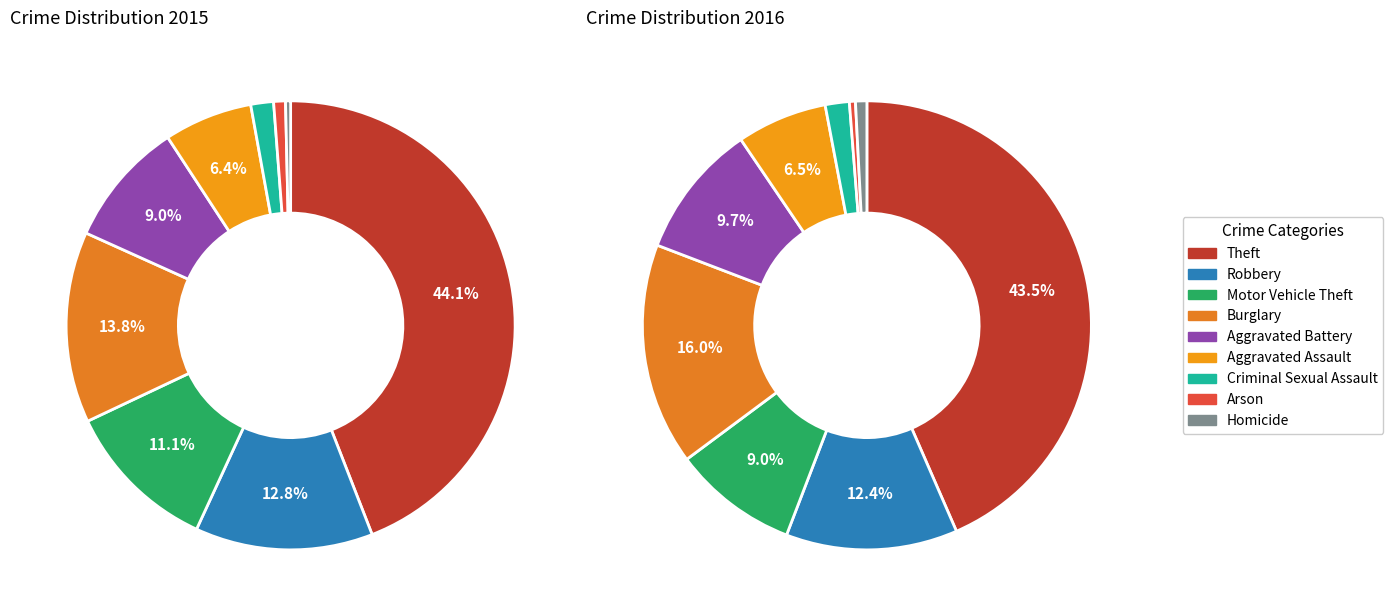

How many slices are in this pie chart?

9